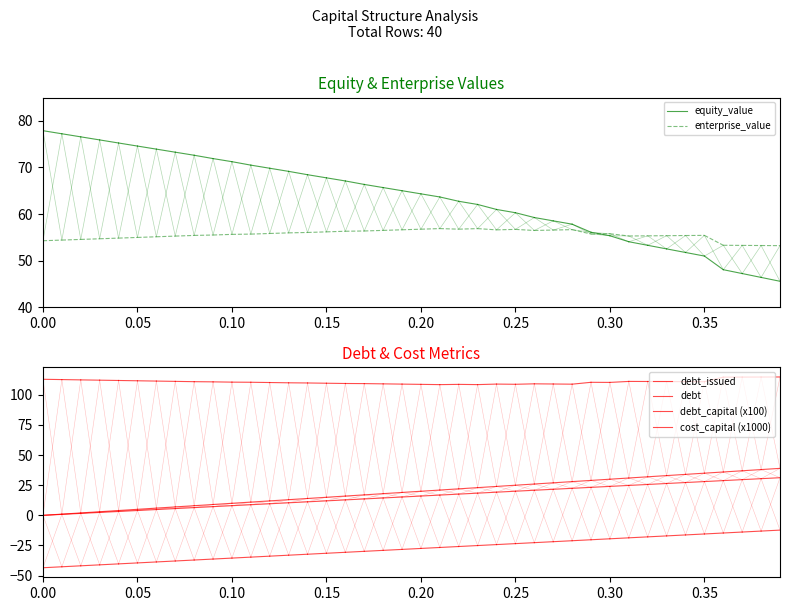

The value of equity_value at 0.05 is 112.0. True or false?

False